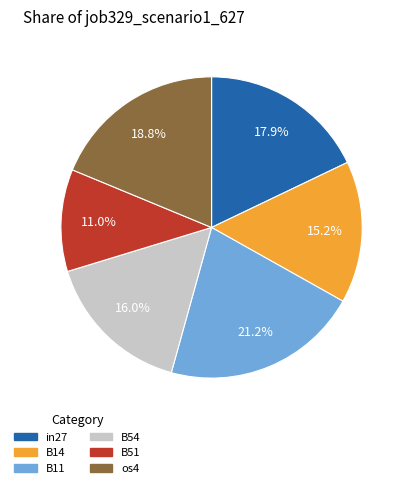

Does any single category account for the majority?

No